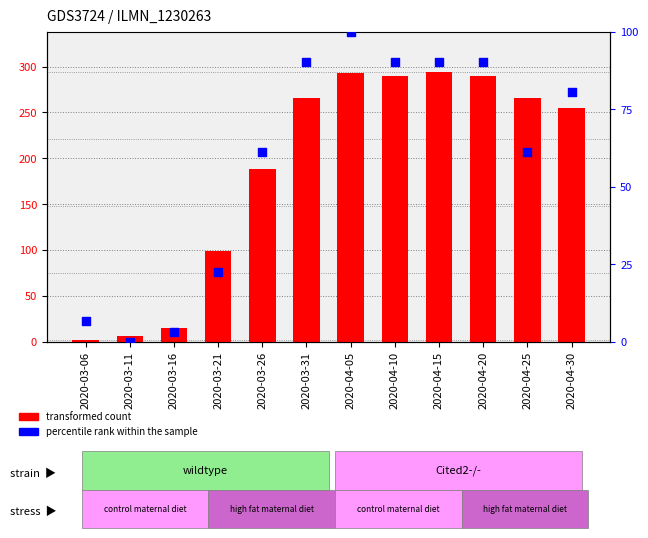

What is the total value across all series at 2020-04-15?

384.3